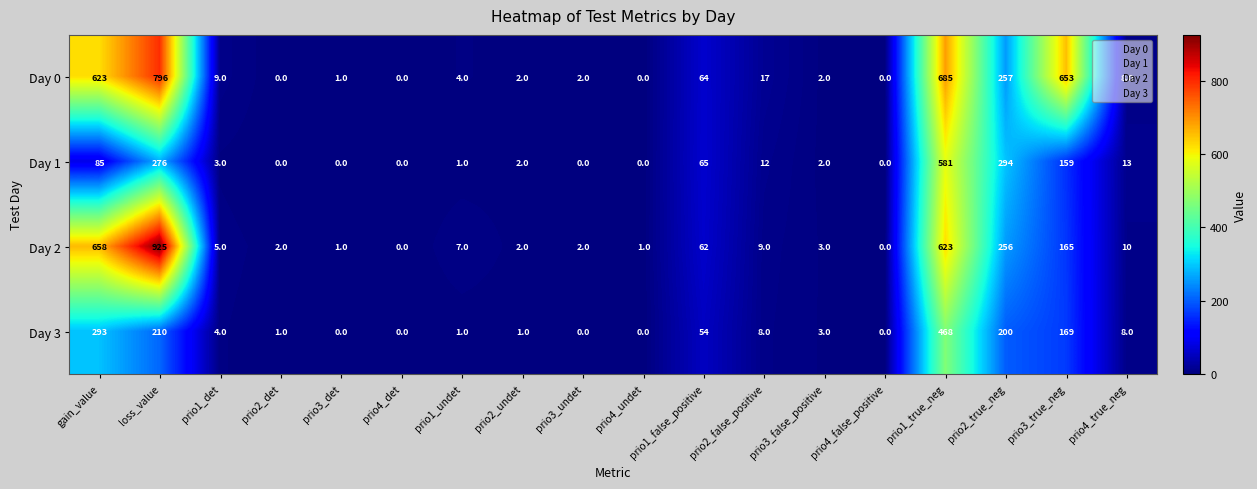

Is the value of Day 0 at prio1_false_positive greater than the value of Day 2 at prio3_true_neg?

No